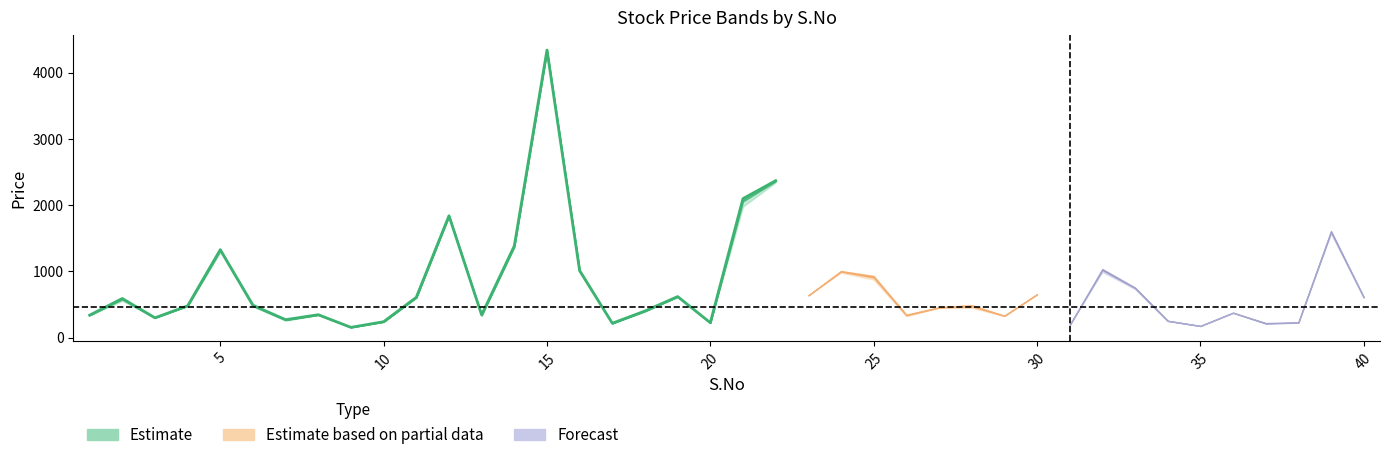

In Open, how many points are lower than both neighbors (excluding endpoints)?

12